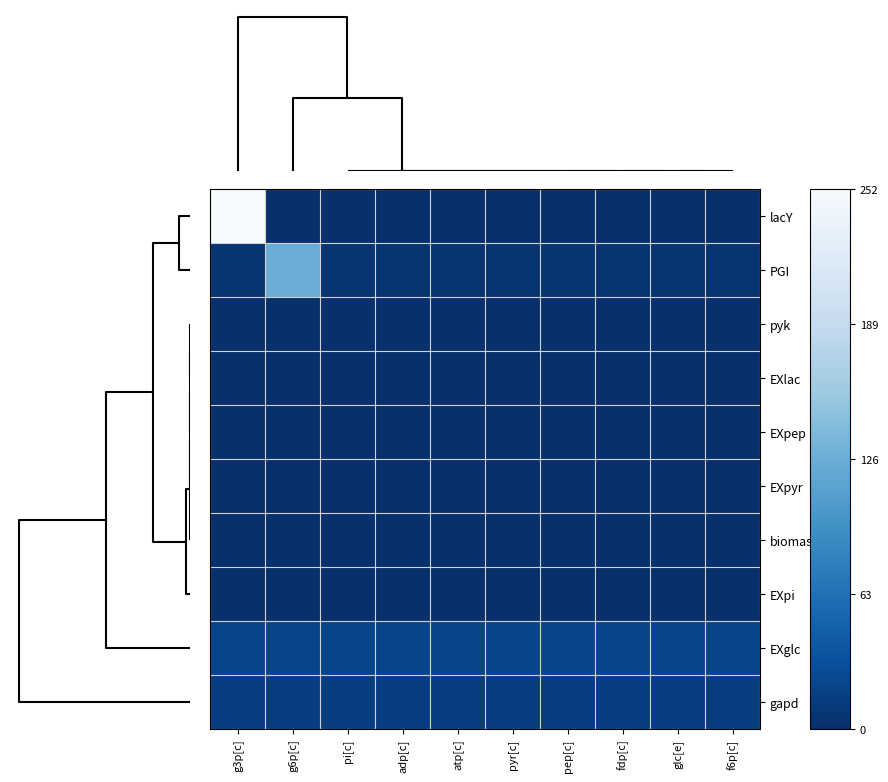

List the series in order of their peak value, highest first.

lacY, PGI, EXglc, gapd, pyk, EXlac, EXpep, EXpyr, biomass, EXpi